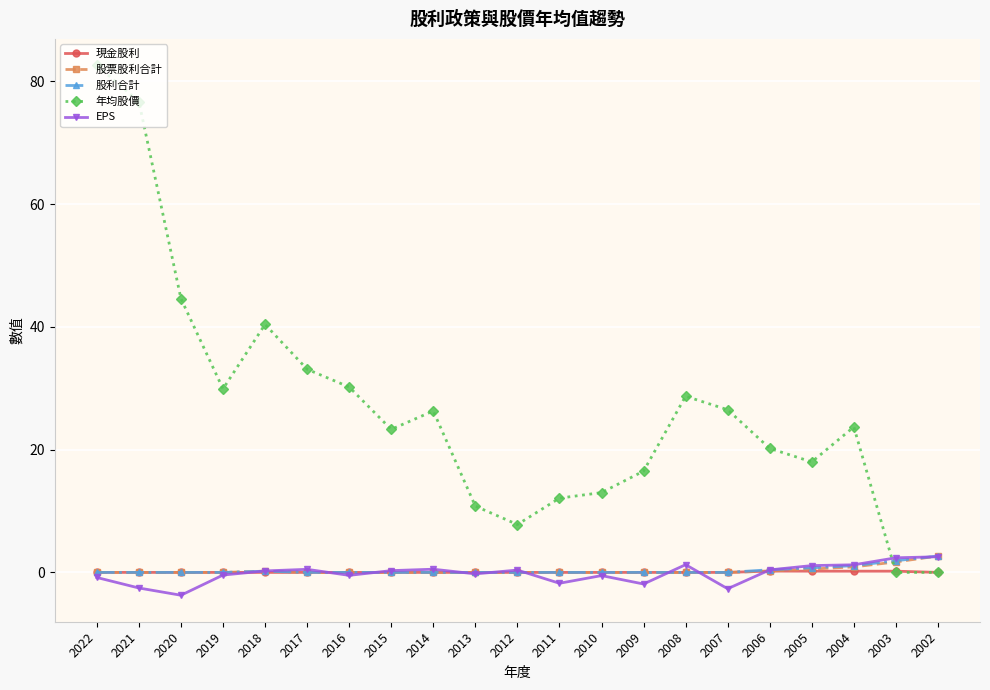

At how many categories does at least one series exceed 31?

5